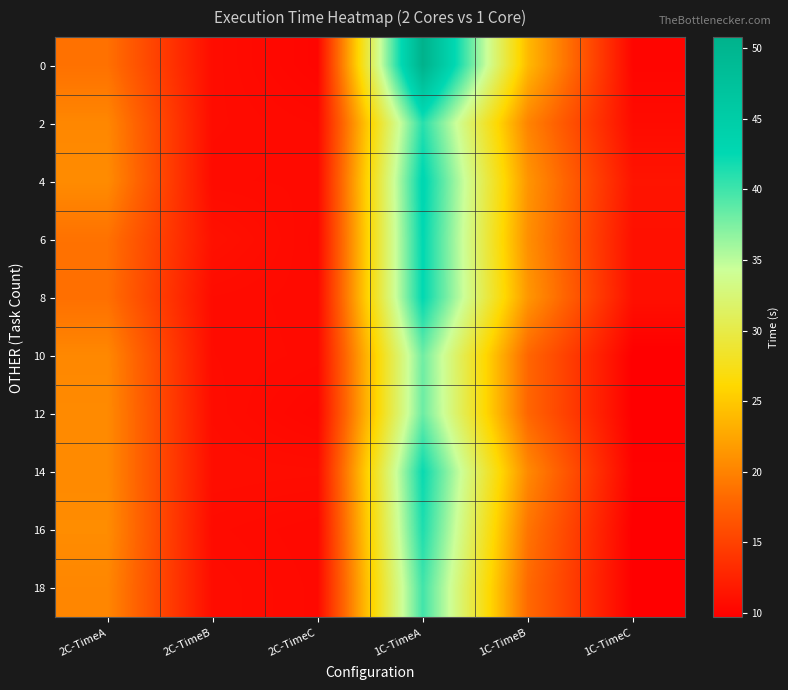

Count the number of data series in this chart.

10